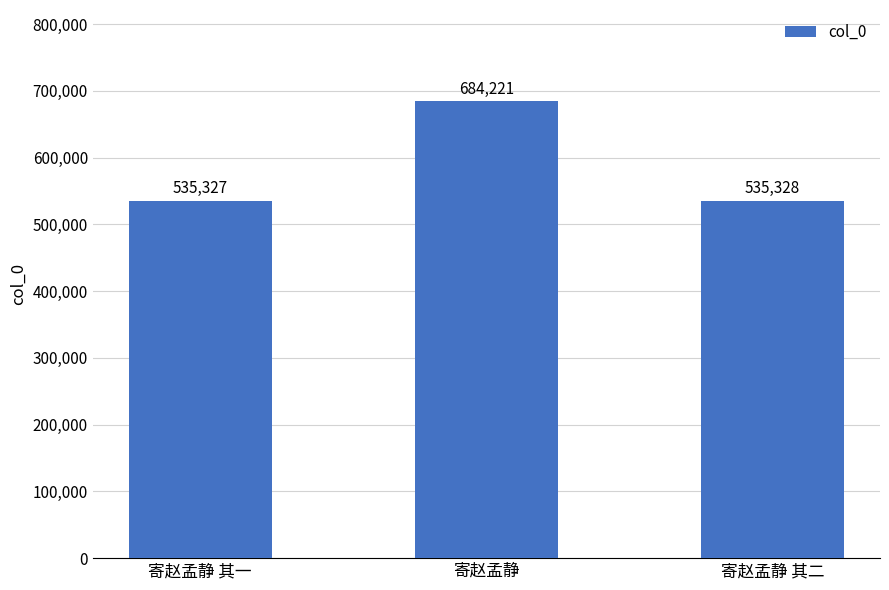

Rank the categories by value from lowest to highest.

寄赵孟静 其一, 寄赵孟静 其二, 寄赵孟静